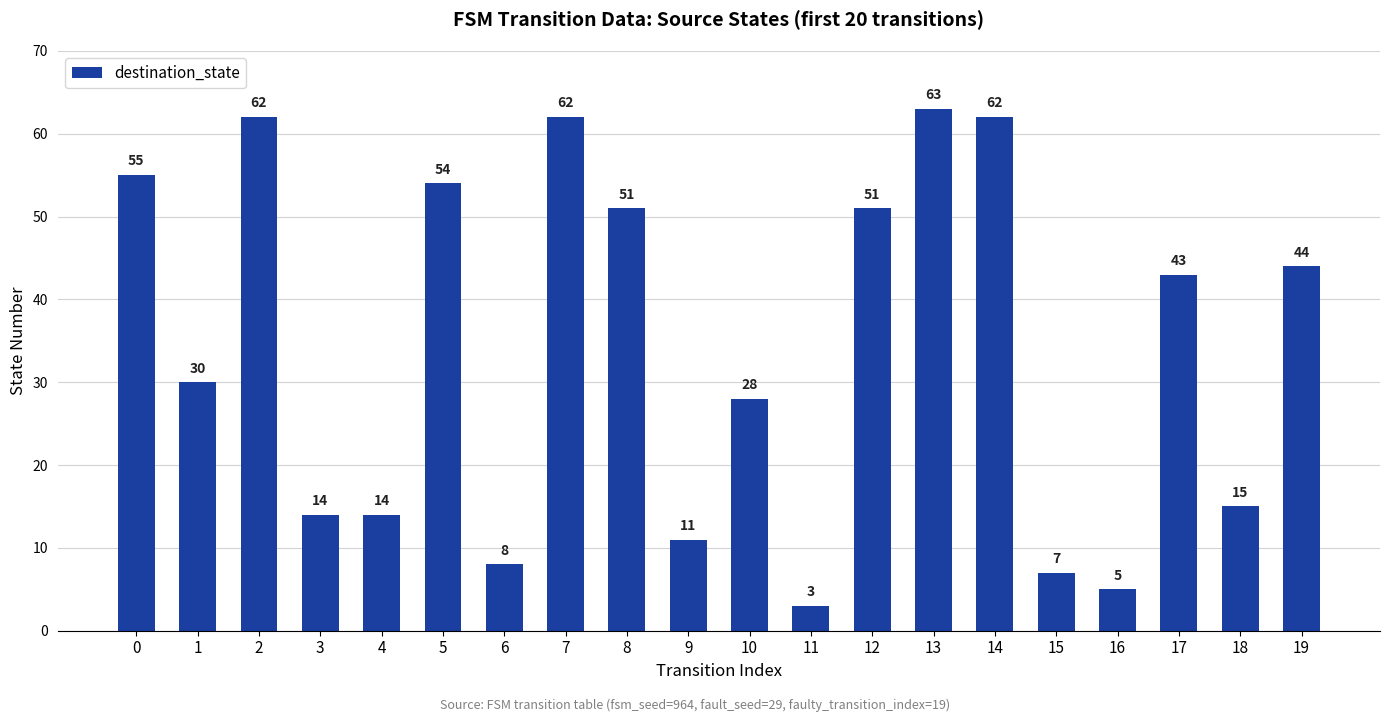

At which label is the value closest to 33?

1